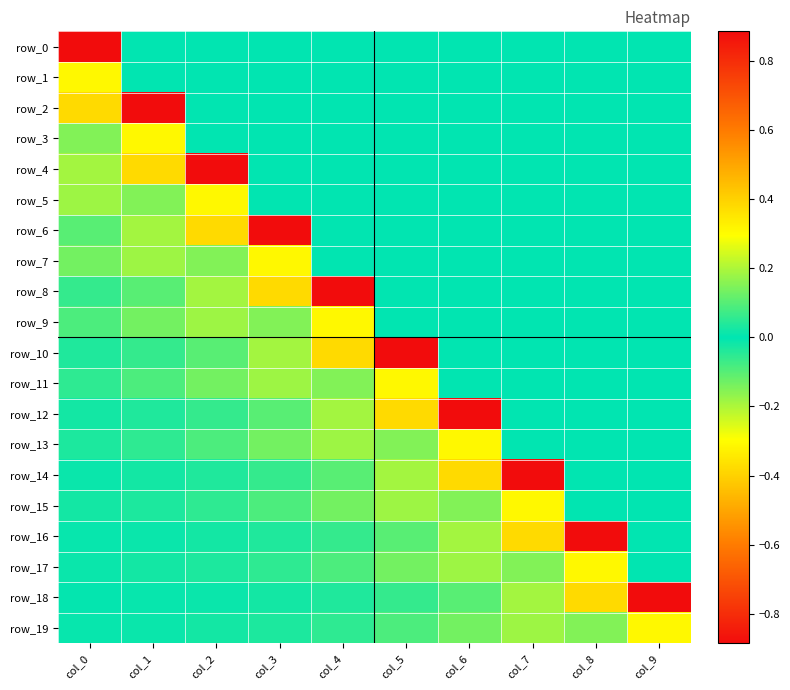

Reading right to left, extract all data points from this chart.

row_0: 0.0	0.0	0.0	0.0	0.0	0.0	0.0	0.0	0.0	-0.9
row_1: 0.0	0.0	0.0	0.0	0.0	0.0	0.0	0.0	0.0	0.3
row_2: 0.0	0.0	0.0	0.0	0.0	0.0	0.0	0.0	-0.9	0.4
row_3: 0.0	0.0	0.0	0.0	0.0	0.0	0.0	0.0	0.3	0.1
row_4: 0.0	0.0	0.0	0.0	0.0	0.0	0.0	-0.9	0.4	-0.2
row_5: 0.0	0.0	0.0	0.0	0.0	0.0	0.0	0.3	0.1	-0.2
row_6: 0.0	0.0	0.0	0.0	0.0	0.0	-0.9	0.4	-0.2	0.1
row_7: 0.0	0.0	0.0	0.0	0.0	0.0	0.3	0.1	-0.2	0.1
row_8: 0.0	0.0	0.0	0.0	0.0	-0.9	0.4	-0.2	0.1	-0.1
row_9: 0.0	0.0	0.0	0.0	0.0	0.3	0.1	-0.2	0.1	-0.1
row_10: 0.0	0.0	0.0	0.0	-0.9	0.4	-0.2	0.1	-0.1	0.0
row_11: 0.0	0.0	0.0	0.0	0.3	0.1	-0.2	0.1	-0.1	0.1
row_12: 0.0	0.0	0.0	-0.9	0.4	-0.2	0.1	-0.1	0.0	-0.0
row_13: 0.0	0.0	0.0	0.3	0.1	-0.2	0.1	-0.1	0.1	-0.0
row_14: 0.0	0.0	-0.9	0.4	-0.2	0.1	-0.1	0.0	-0.0	0.0
row_15: 0.0	0.0	0.3	0.1	-0.2	0.1	-0.1	0.1	-0.0	0.0
row_16: 0.0	-0.9	0.4	-0.2	0.1	-0.1	0.0	-0.0	0.0	-0.0
row_17: 0.0	0.3	0.1	-0.2	0.1	-0.1	0.1	-0.0	0.0	-0.0
row_18: -0.9	0.4	-0.2	0.1	-0.1	0.0	-0.0	0.0	-0.0	0.0
row_19: 0.3	0.1	-0.2	0.1	-0.1	0.1	-0.0	0.0	-0.0	0.0